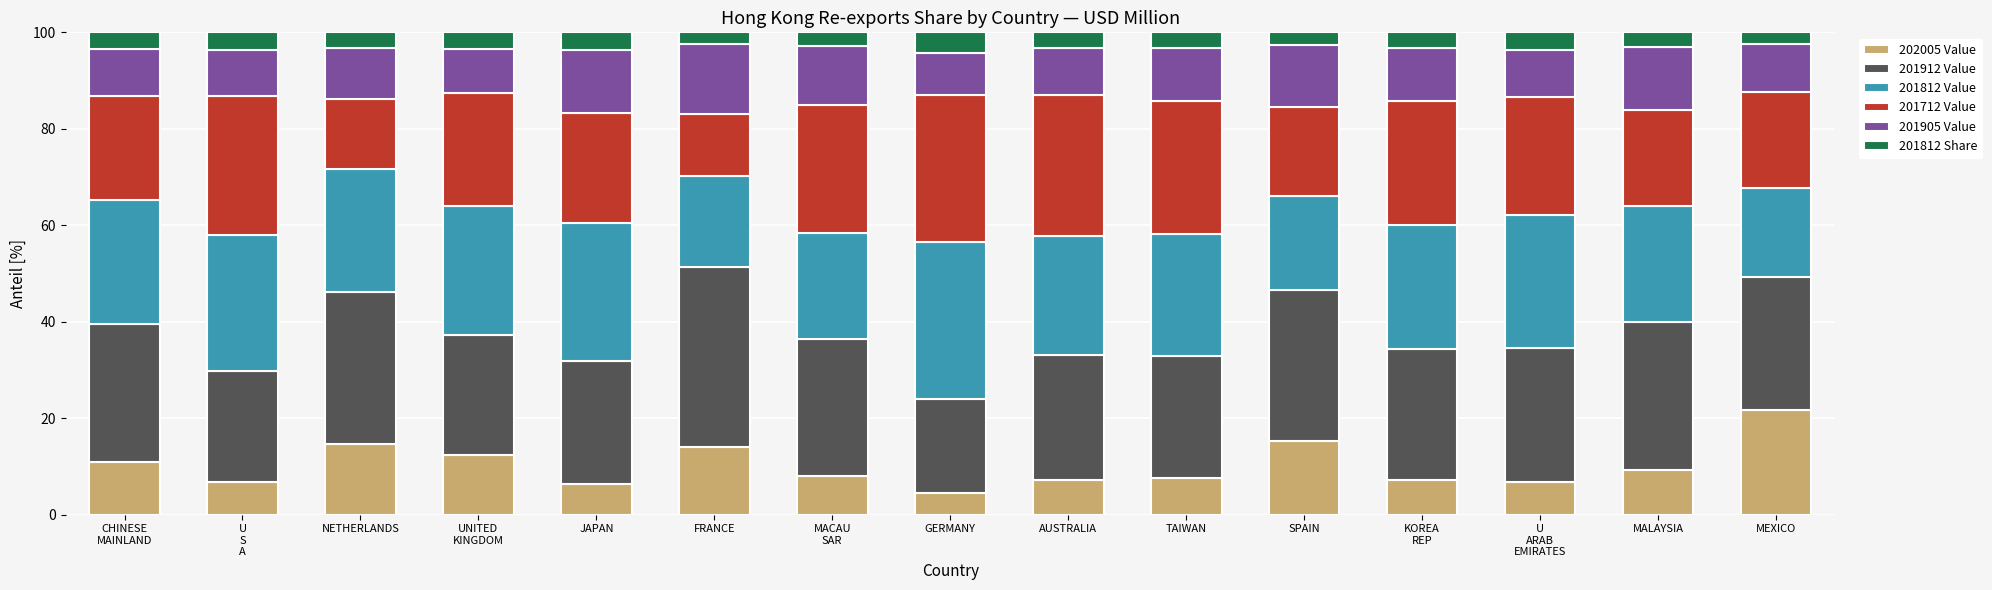

What is the highest value of the 202005 Value series?

21.8